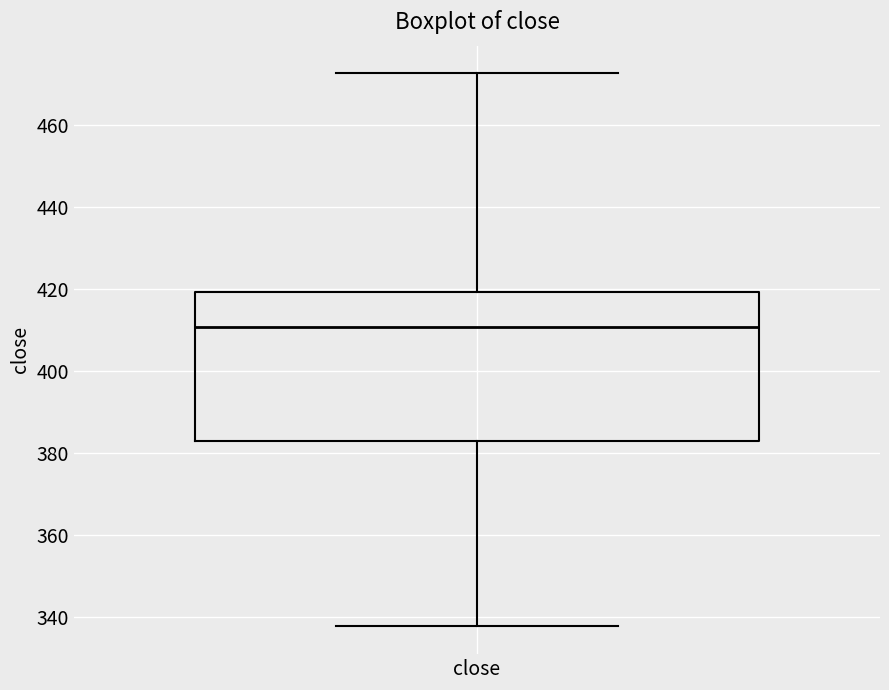

Where does the lower whisker of the box for close end on the y-axis? The values are not printed on the chart, so give them approximately, as read against the axis.

338